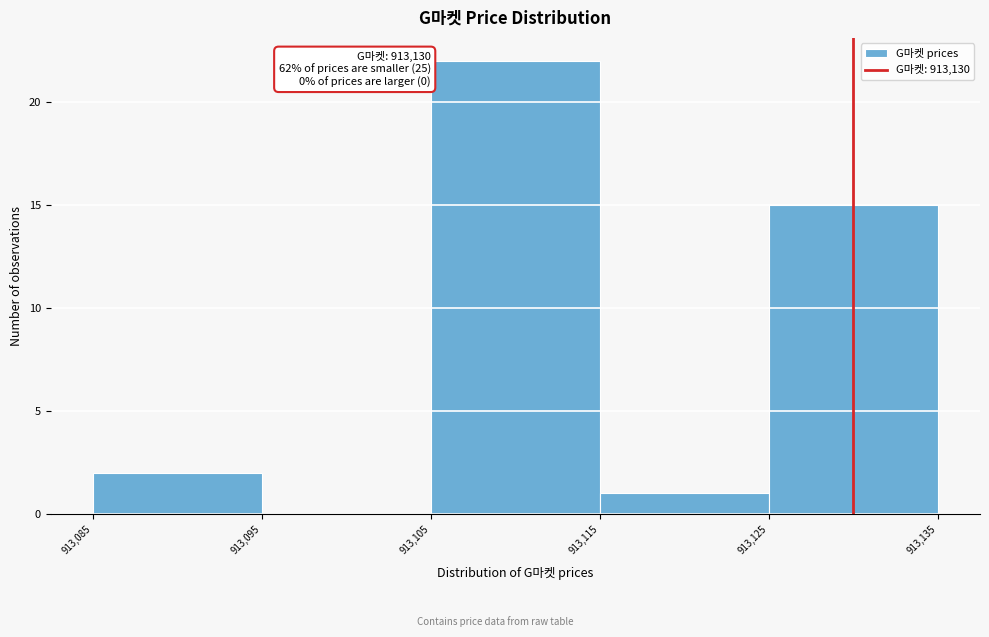

Which range on the x-axis has the tallest bar?

913,105 to 913,115